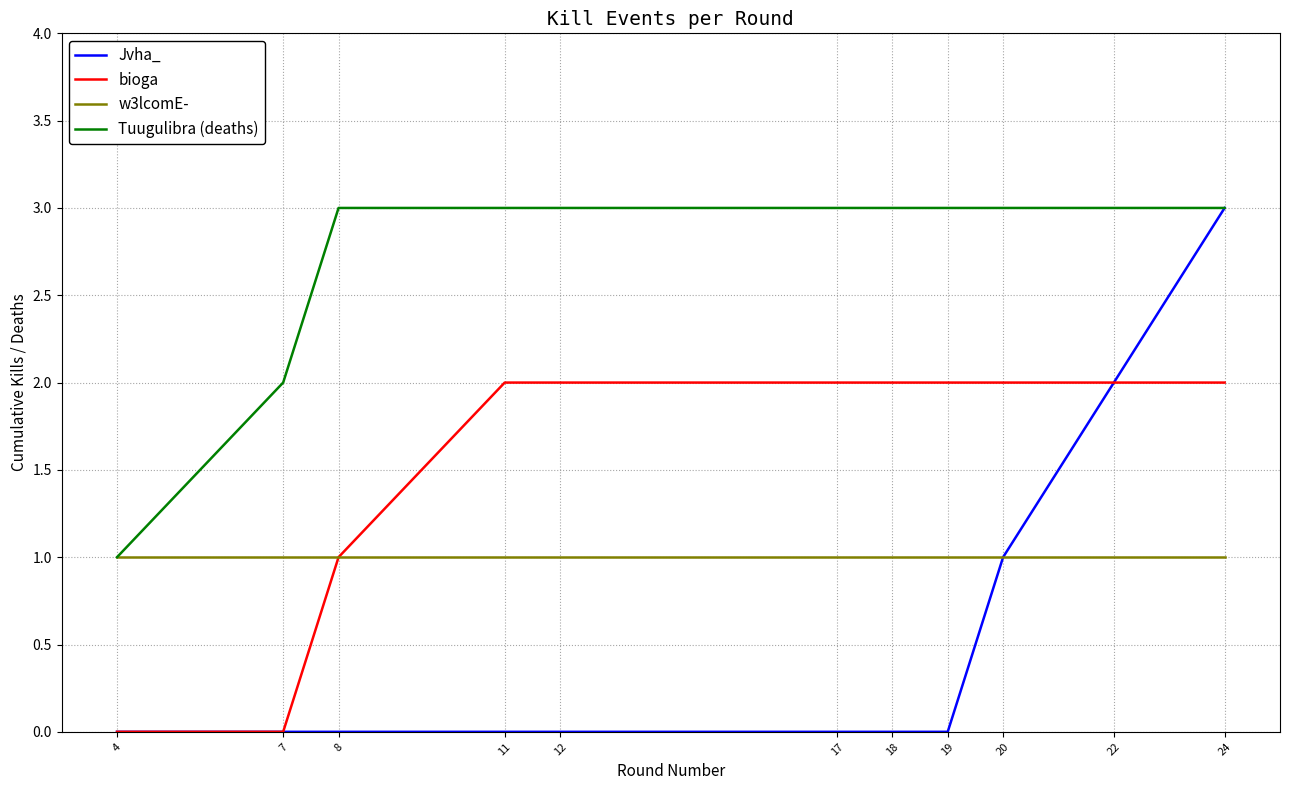

What is the sum of the bioga values at 17 and 12?

4